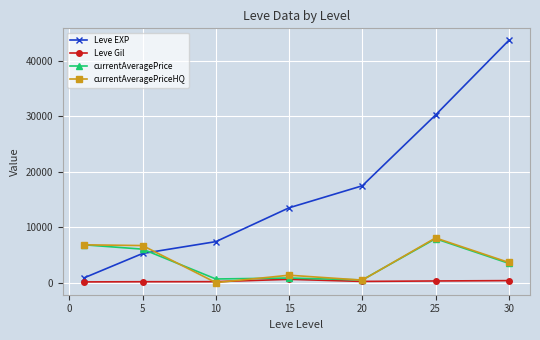

Which series has the largest total across all categories?

Leve EXP